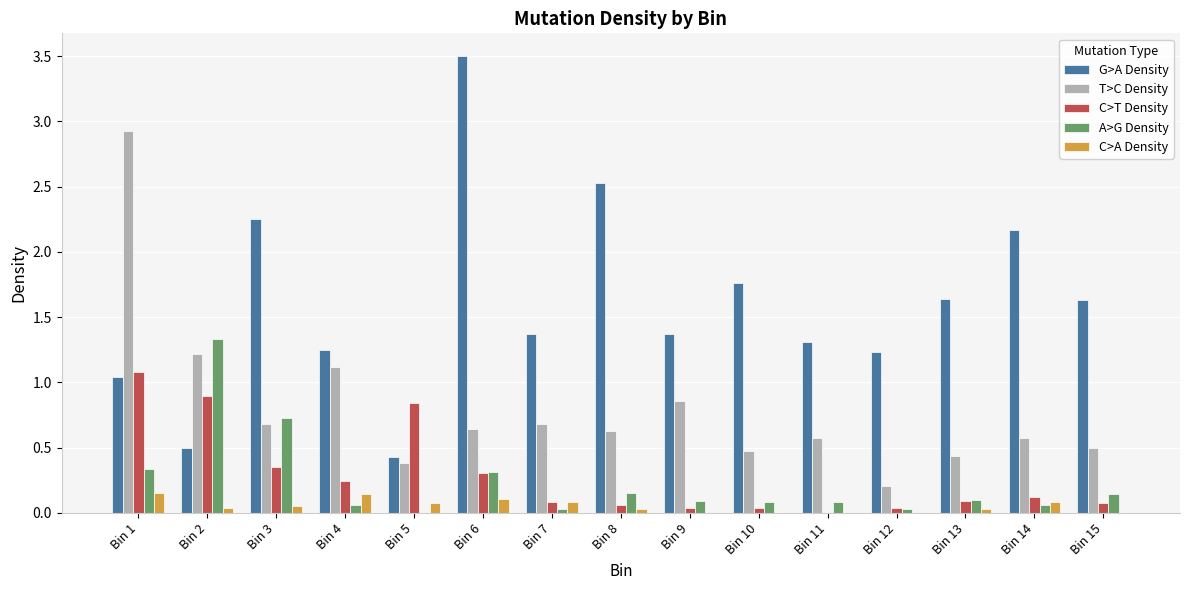

Read the T>C Density value at Bin 1.

2.9